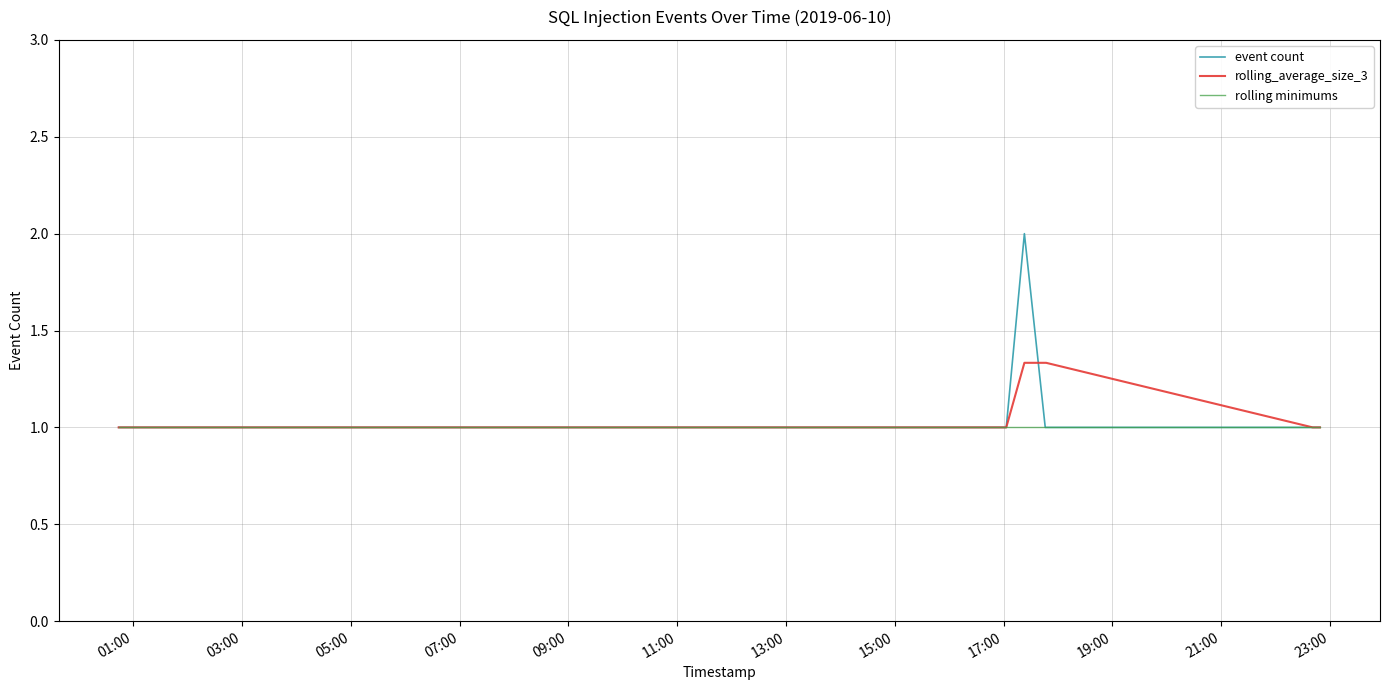

What is the minimum value shown in the chart?

1.0